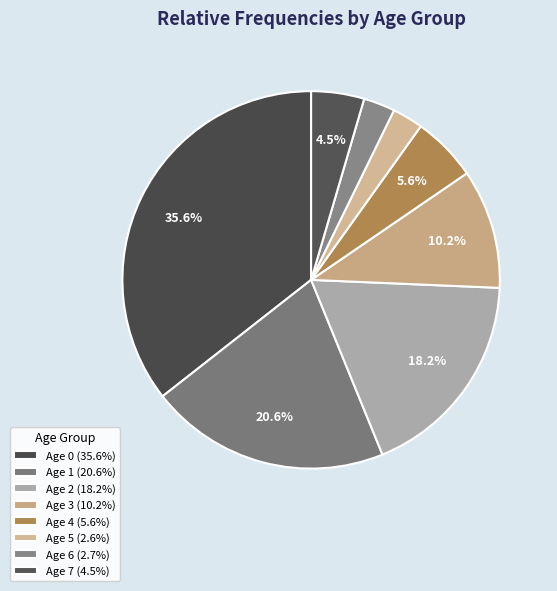

How many slices are in this pie chart?

8